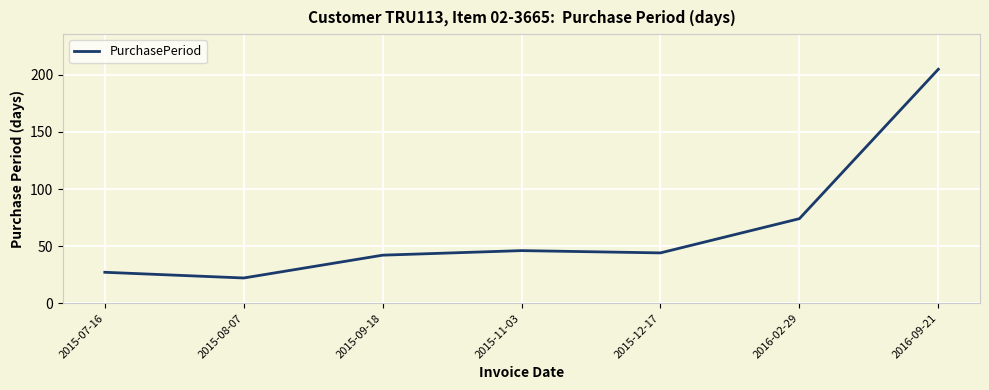

How many lines are shown in the chart?

1